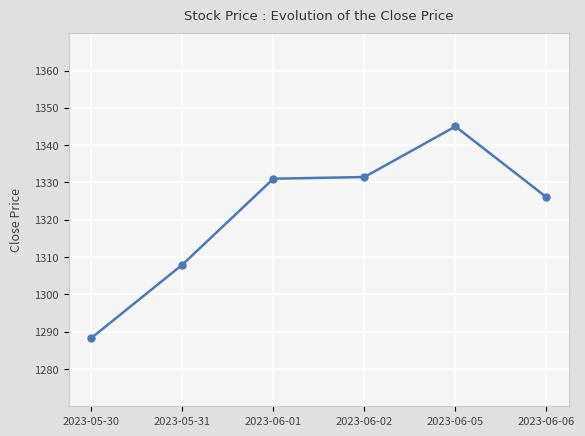

Read the value at 2023-06-01.

1331.0